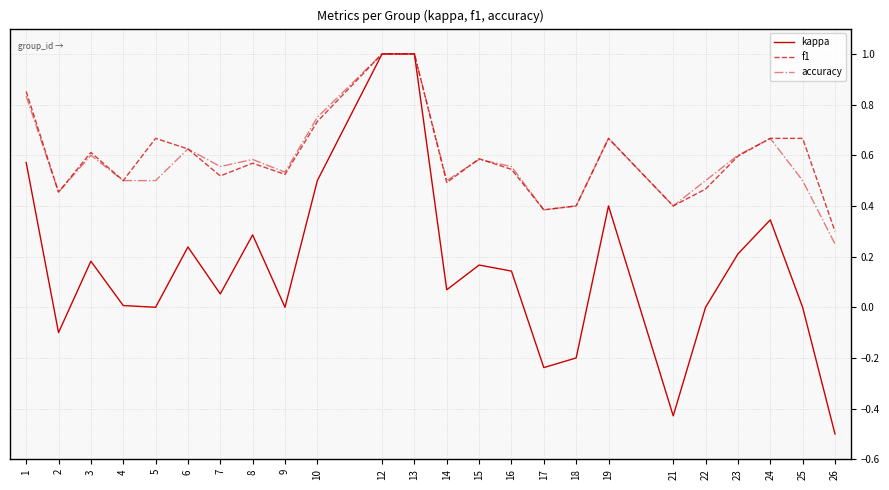

What is the total value across all series at 12?

3.0